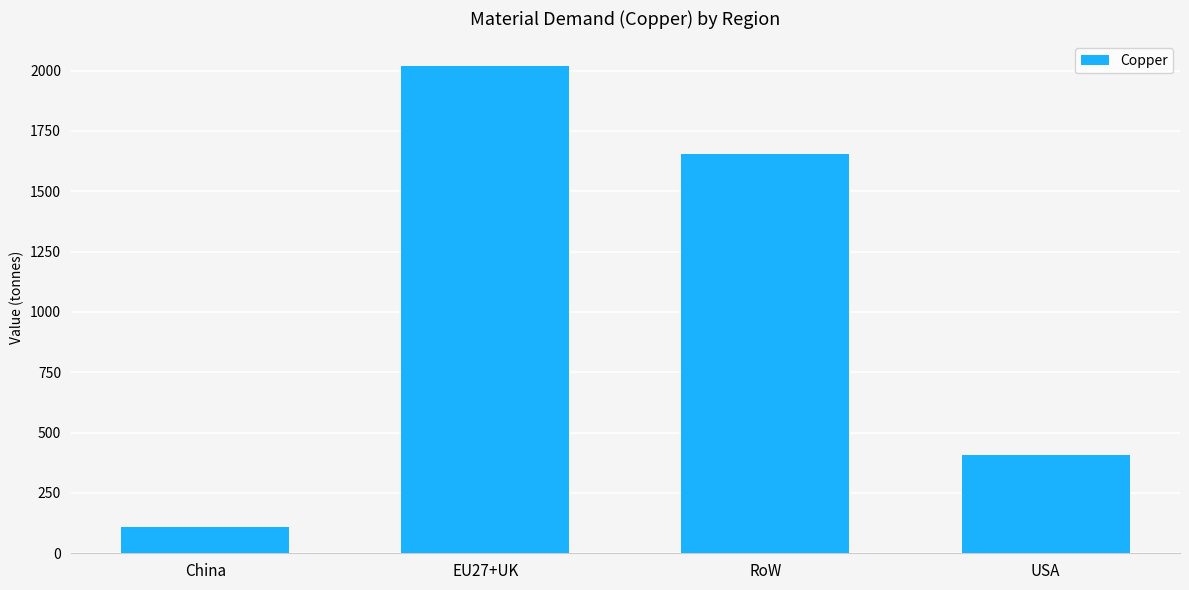

Reading left to right, list all the values displayed in this chart.

China=107.7	EU27+UK=2019.8	RoW=1655.1	USA=407.4